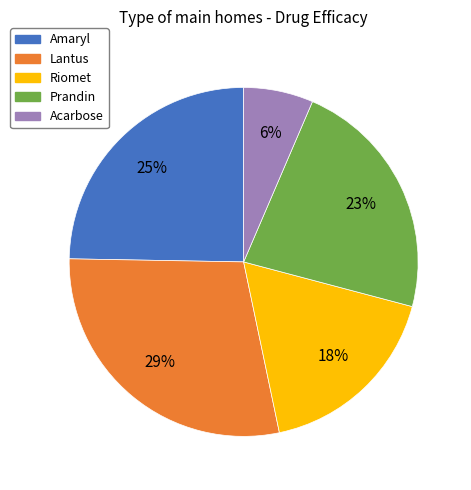

Combined, do Riomet and Prandin account for over 50%?

No